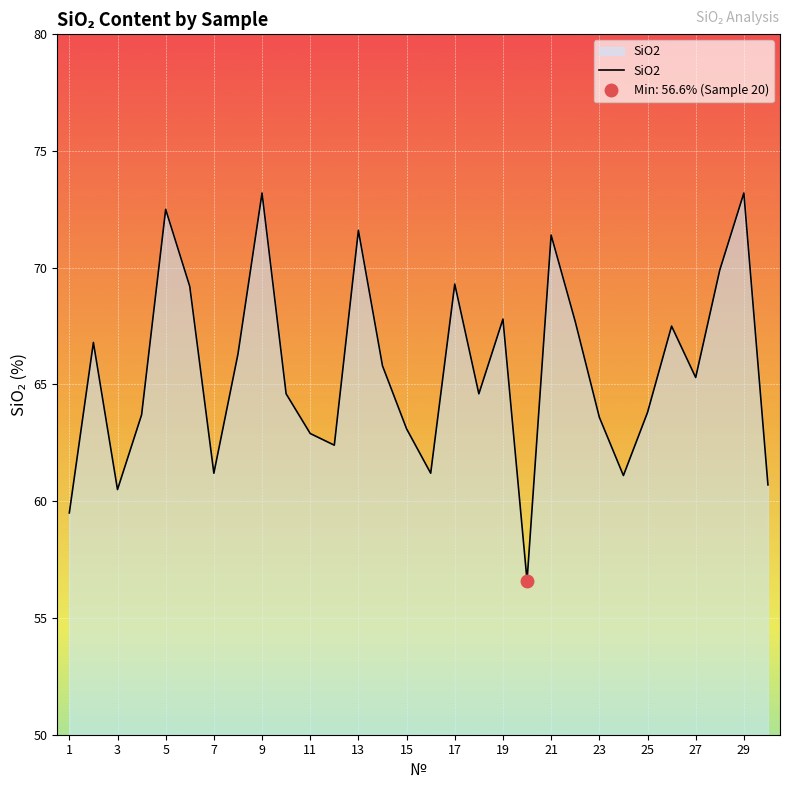

What is the highest value of the SiO2 series?

73.2